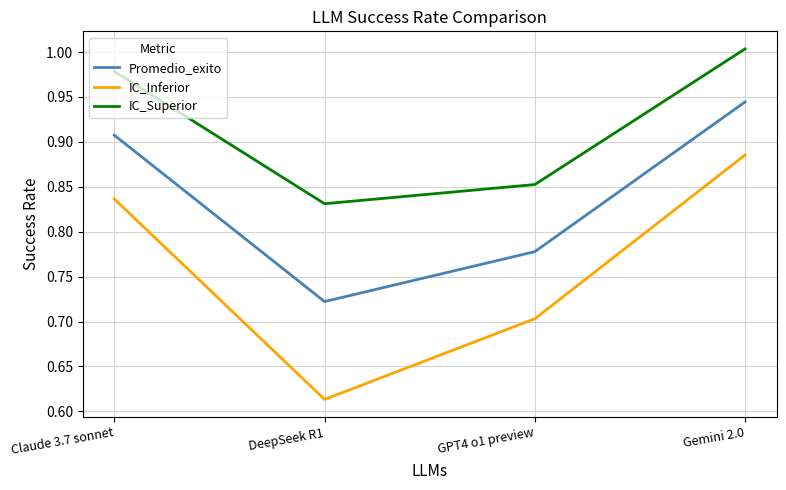

Between Claude 3.7 sonnet and Gemini 2.0, which series saw the biggest shift?

IC_Inferior